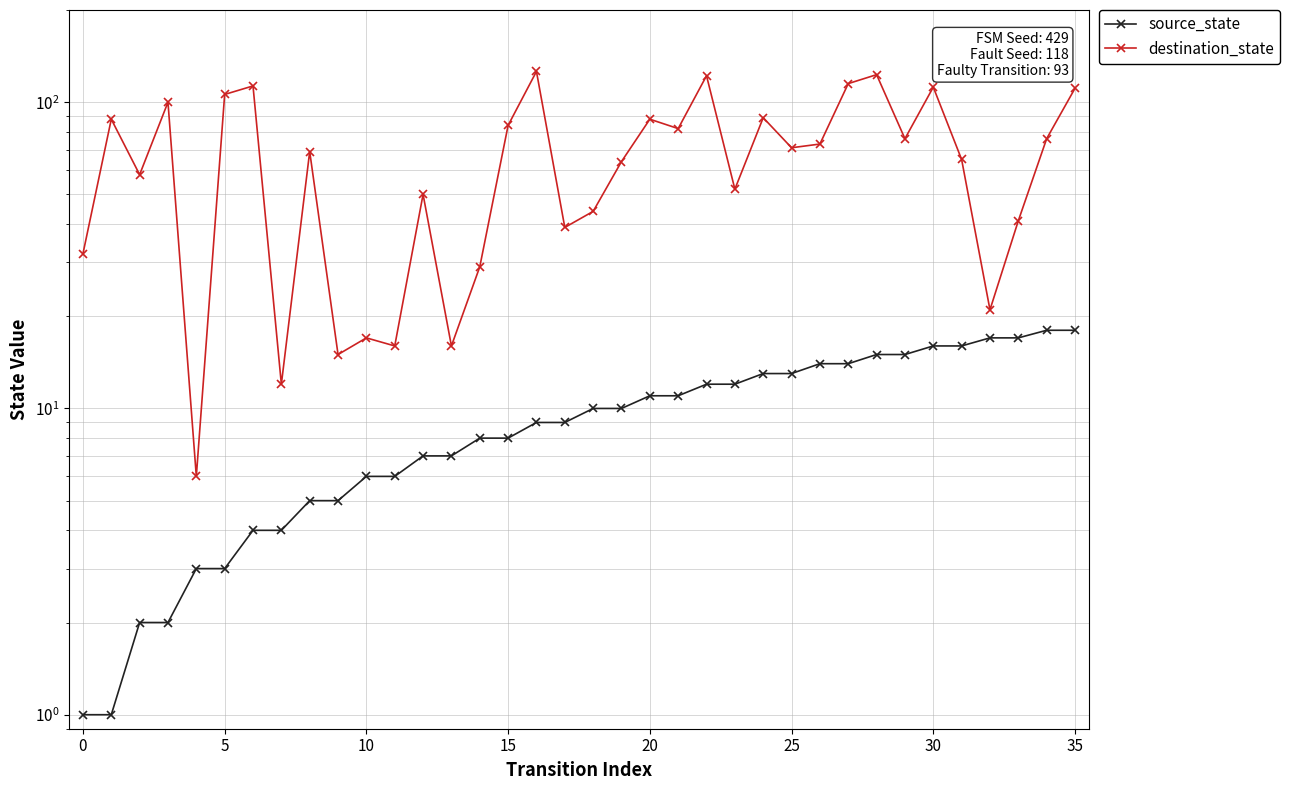

Rank the series at 33 from lowest to highest value.

source_state, destination_state